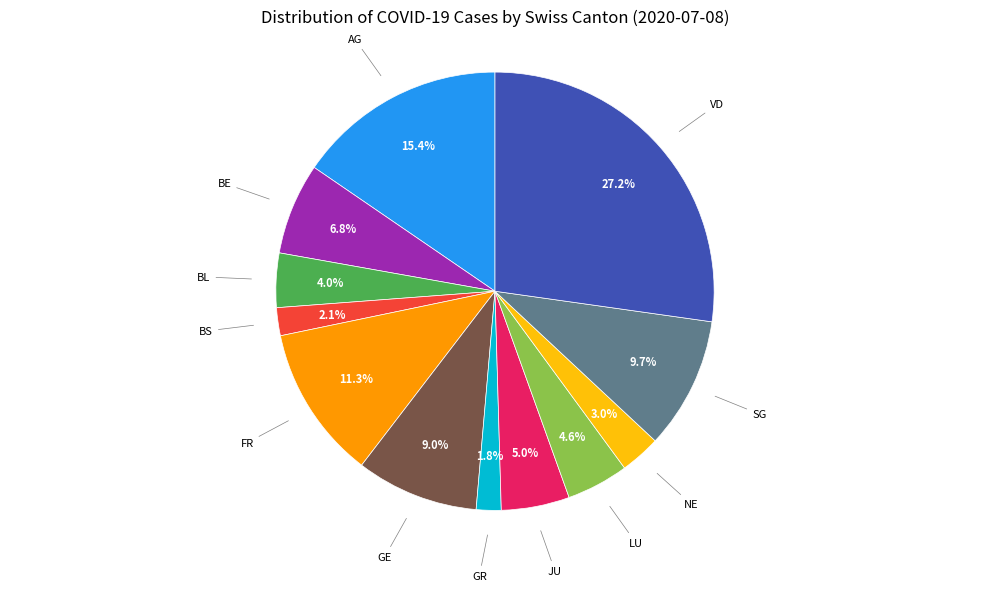

Which has a higher value, NE or GE?

GE